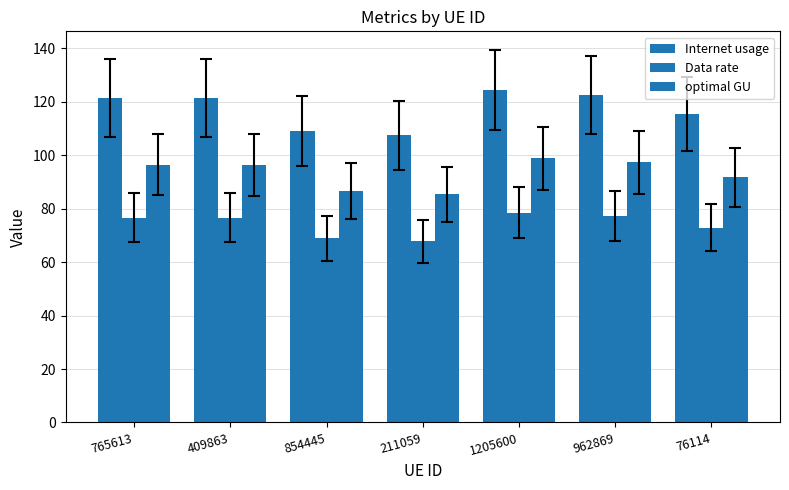

How many groups of bars are there?

7